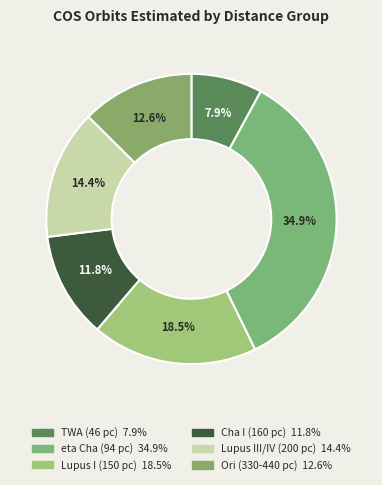

How many segments does this pie chart have?

6